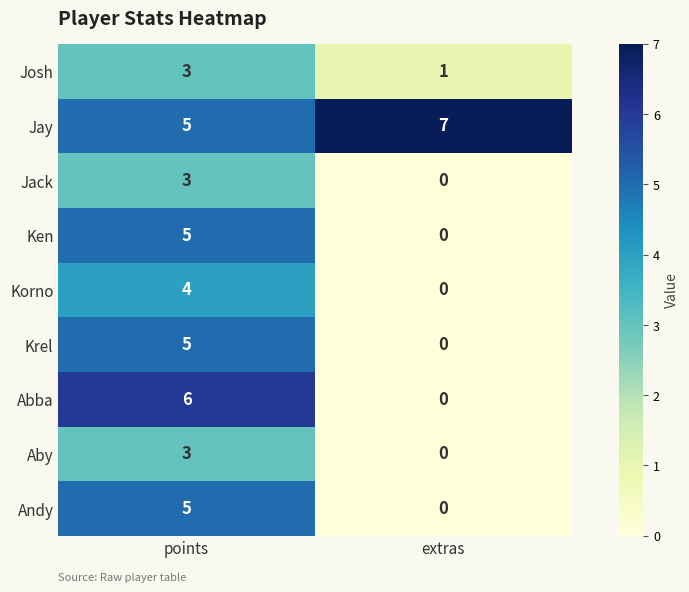

Which category has the highest value across all series?

extras